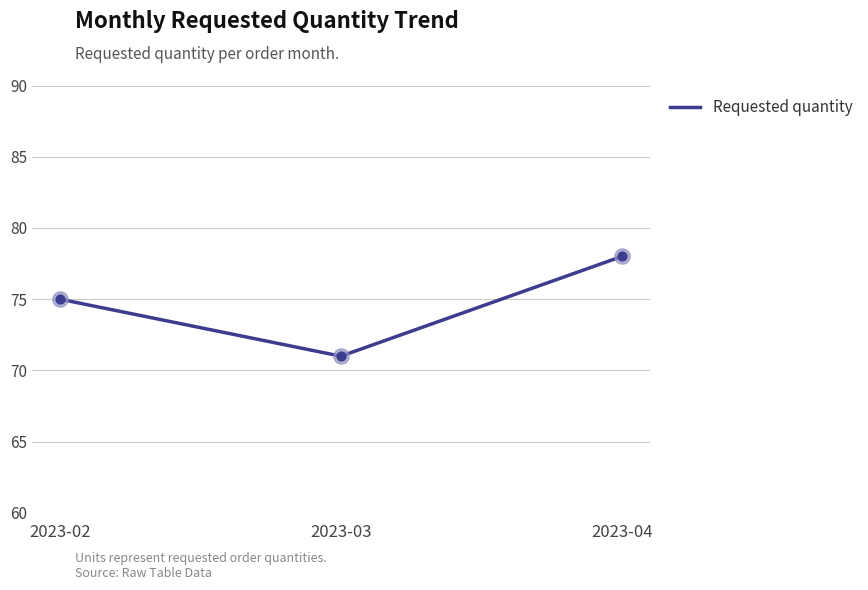

What is the change in value from 2023-02 to 2023-03?

-4